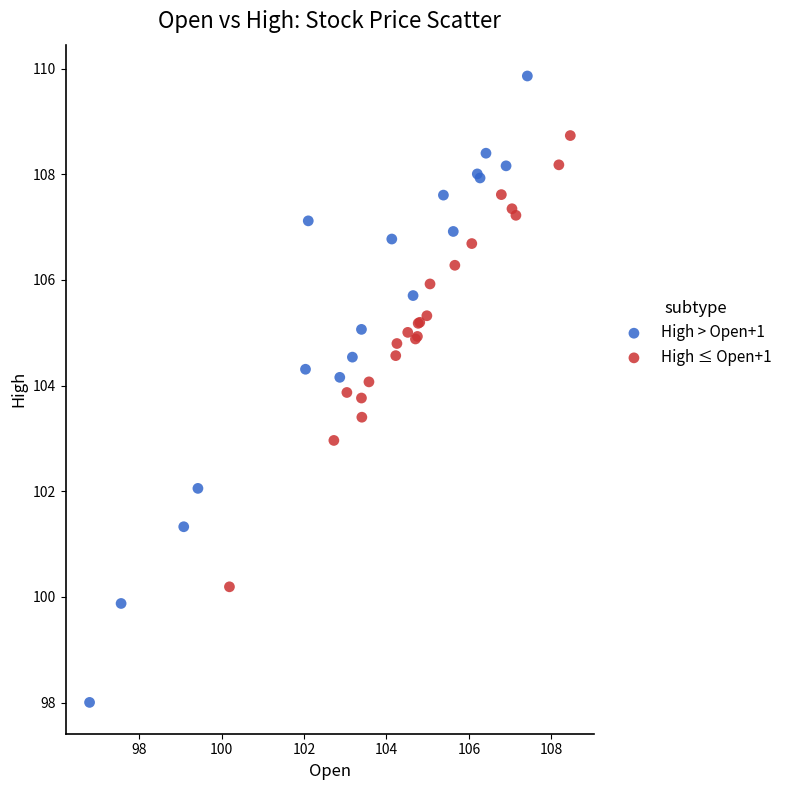

Which series has the largest Y range (max minus min)?

High > Open+1